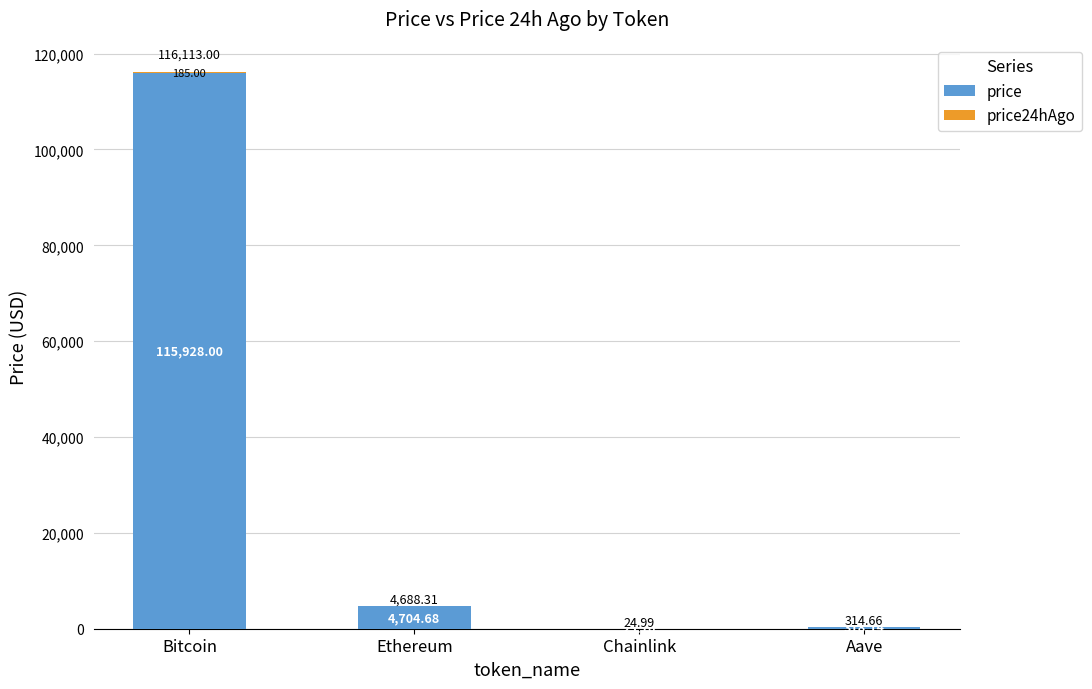

Rank the series by their maximum value, from highest to lowest.

price, price24hAgo